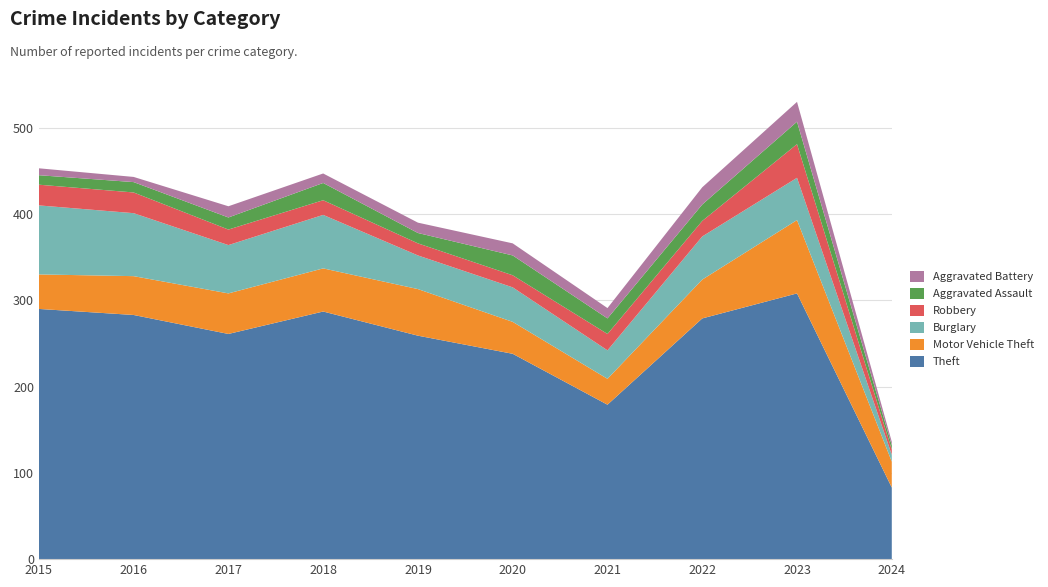

Reading left to right, transcribe all the data shown in this chart.

Theft: 2015=290	2016=283	2017=261	2018=287	2019=259	2020=238	2021=179	2022=279	2023=308	2024=83
Motor Vehicle Theft: 2015=40	2016=45	2017=47	2018=50	2019=54	2020=37	2021=30	2022=45	2023=85	2024=30
Burglary: 2015=80	2016=73	2017=56	2018=62	2019=39	2020=40	2021=33	2022=50	2023=49	2024=8
Robbery: 2015=24	2016=24	2017=18	2018=17	2019=14	2020=14	2021=19	2022=18	2023=39	2024=6
Aggravated Assault: 2015=11	2016=12	2017=14	2018=20	2019=12	2020=23	2021=18	2022=19	2023=26	2024=5
Aggravated Battery: 2015=8	2016=6	2017=13	2018=11	2019=12	2020=14	2021=12	2022=20	2023=23	2024=4